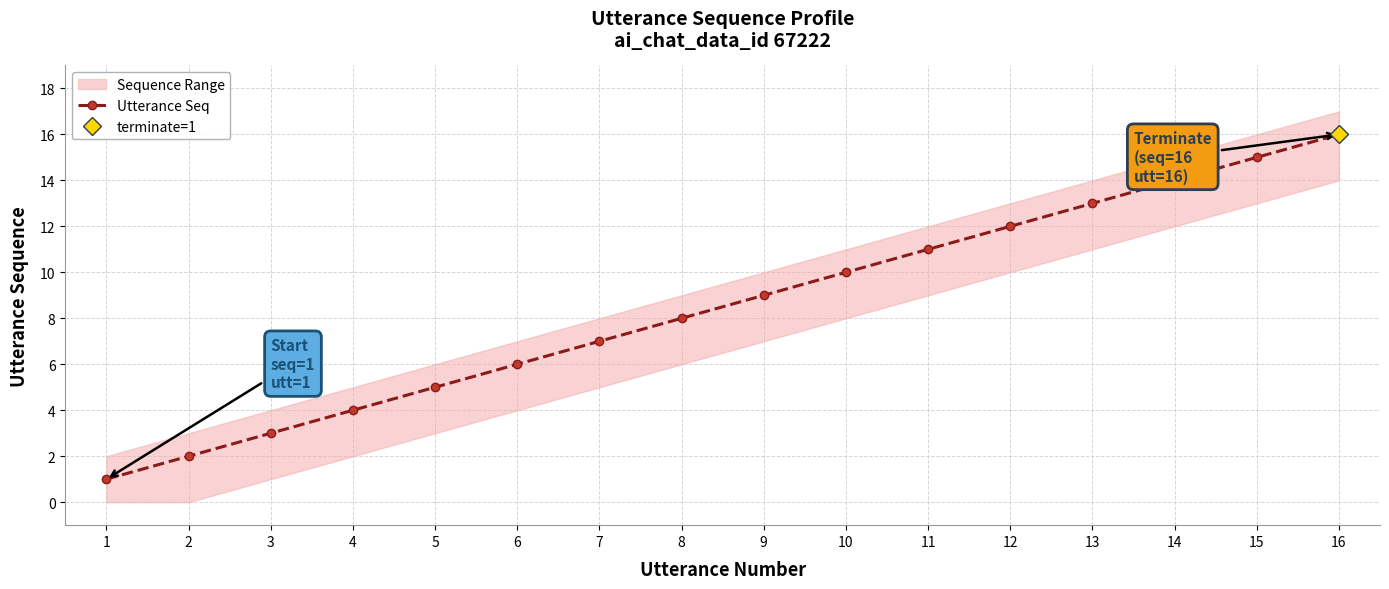

How many categories are shown in the chart?

16